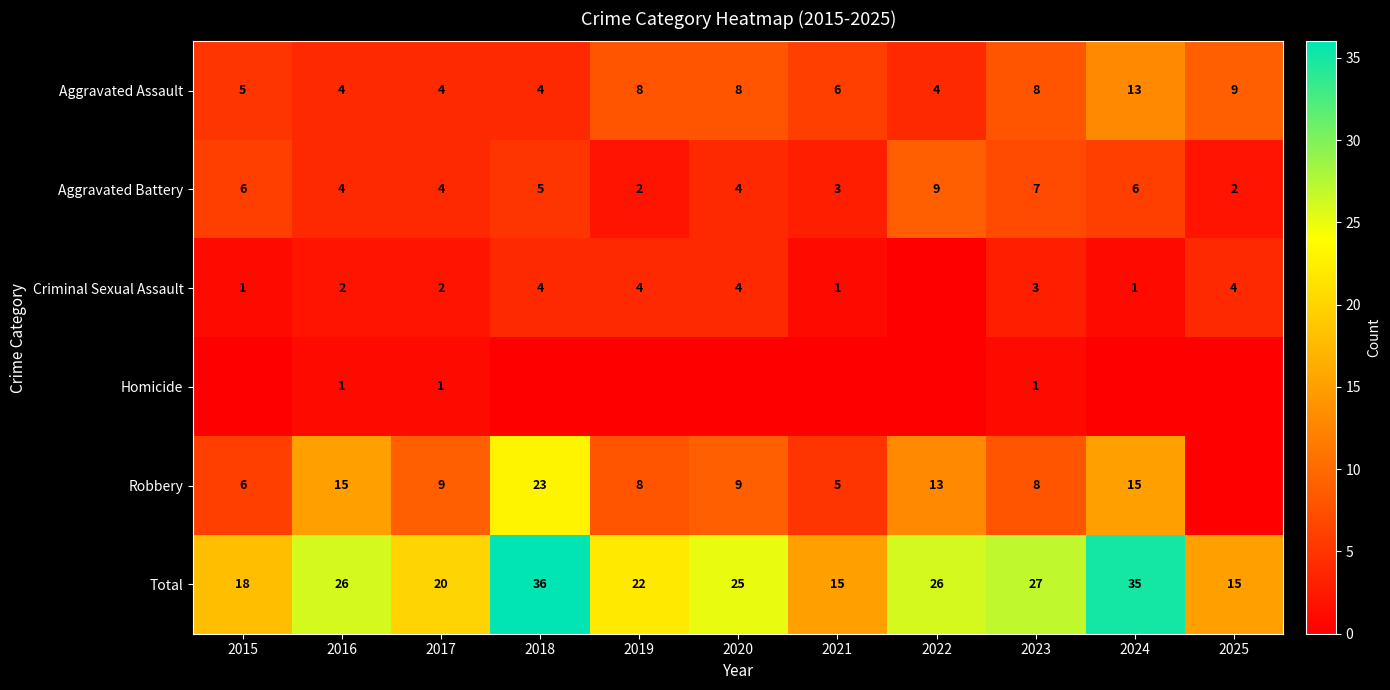

Which category has the highest value in the Aggravated Assault series?

2024